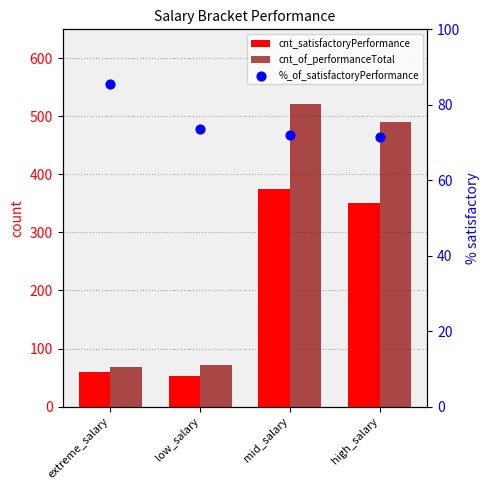

What are all the series names shown in the legend?

cnt_satisfactoryPerformance, cnt_of_performanceTotal, %_of_satisfactoryPerformance